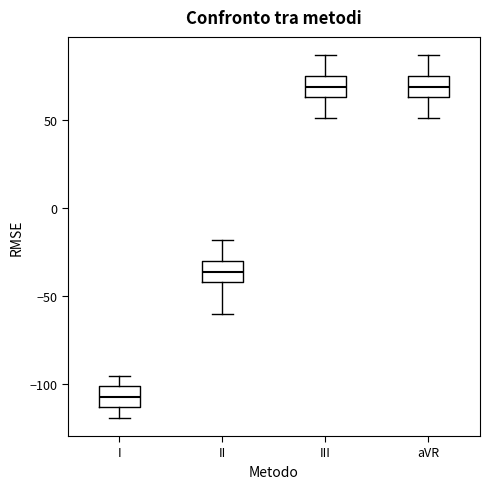

Where is the upper edge of the box for aVR on the y-axis? The values are not printed on the chart, so give them approximately, as read against the axis.

75